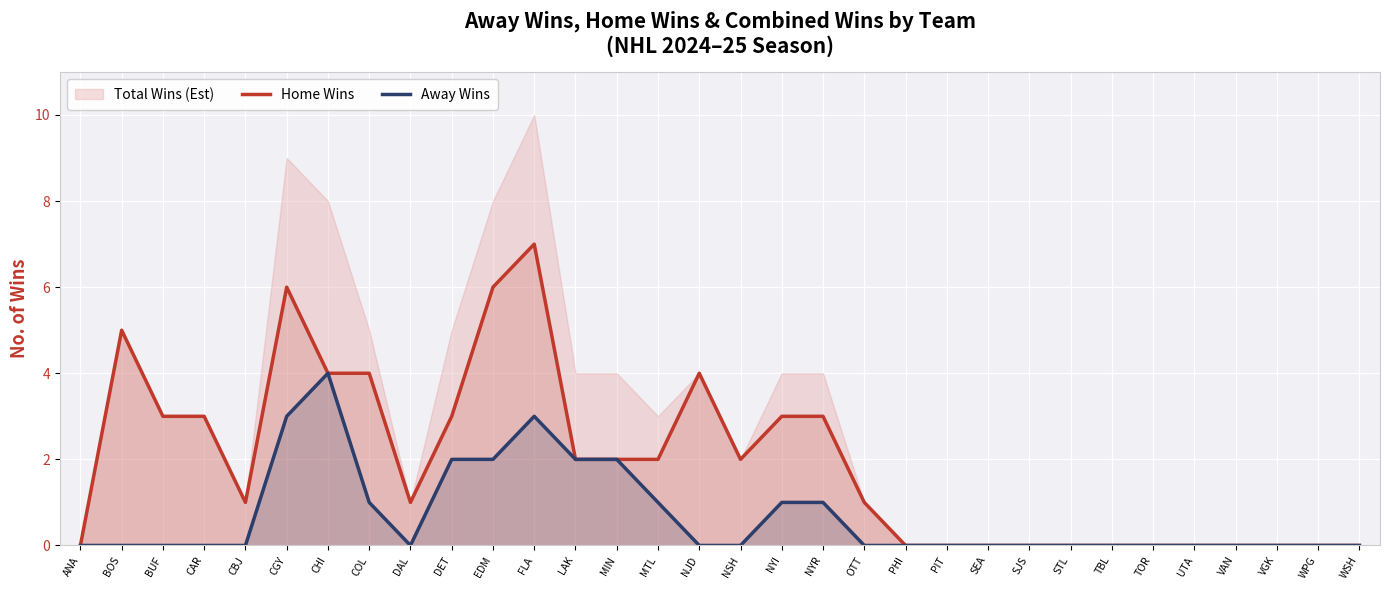

How many lines are shown in the chart?

2